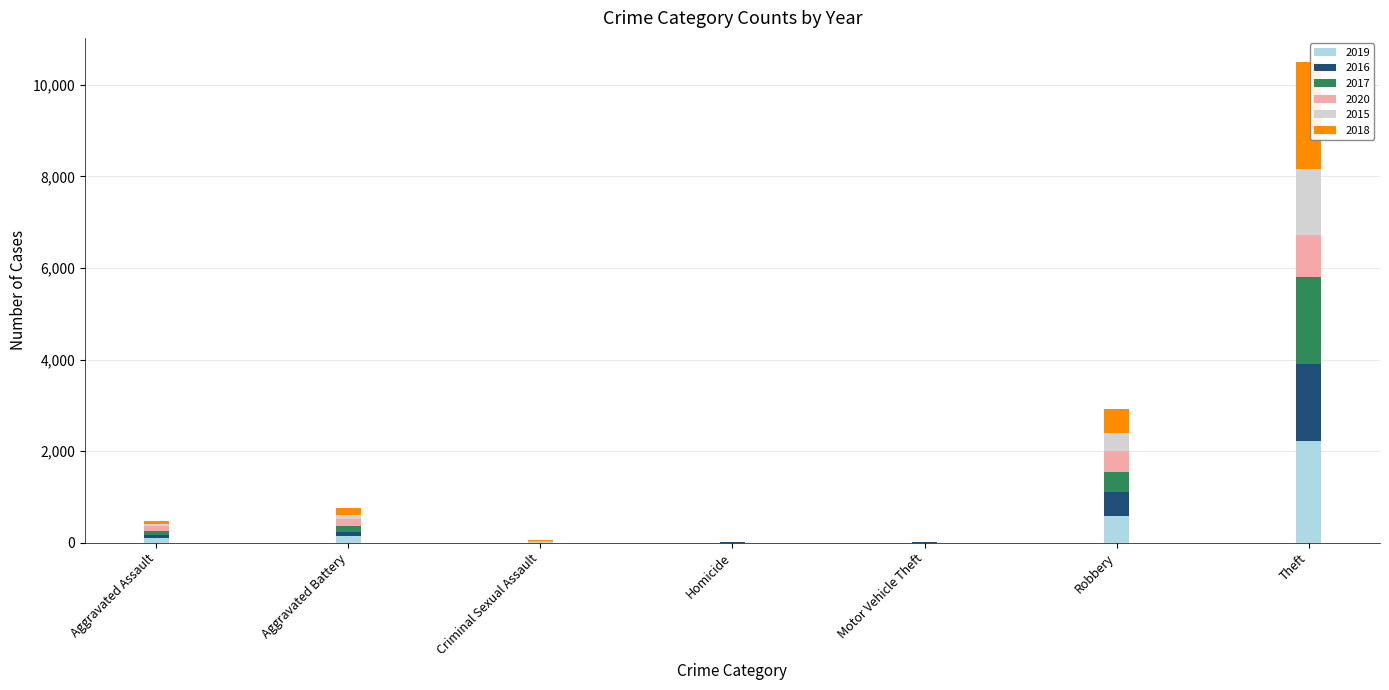

At which label is 2019 closest to 1115?

Robbery